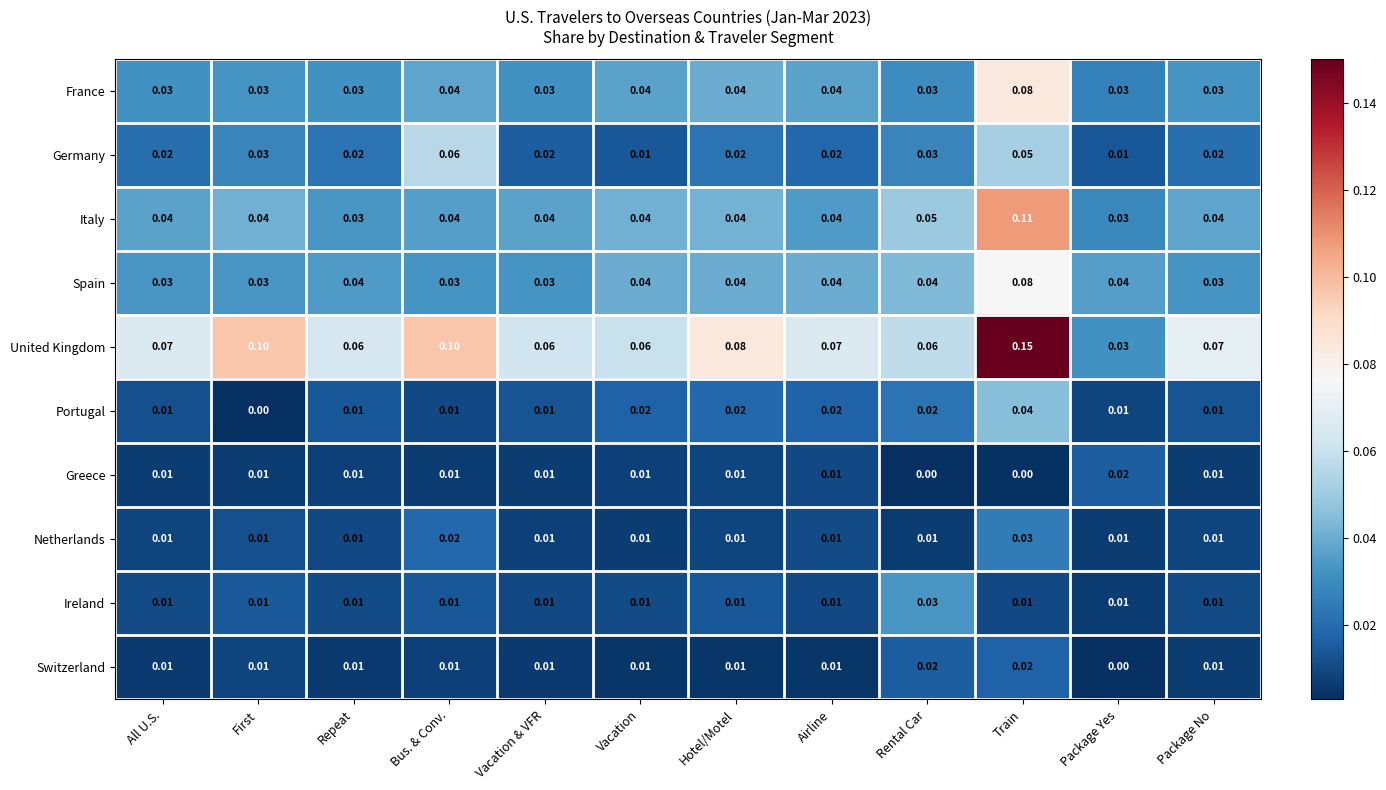

Which series has the largest total across all categories?

United Kingdom